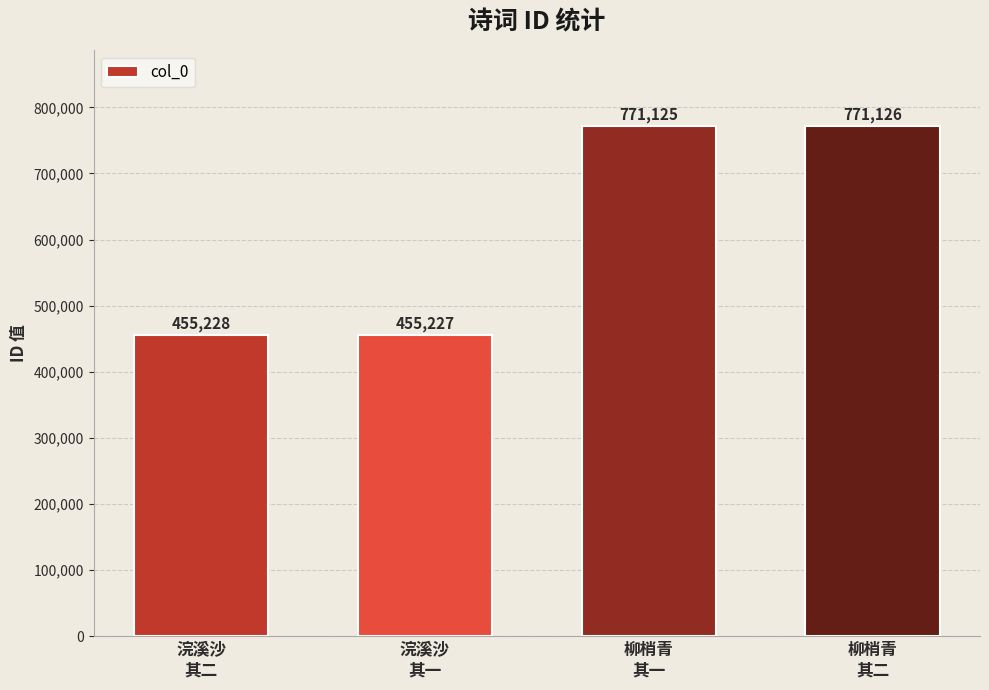

What is the difference between the second highest and second lowest values?

315897